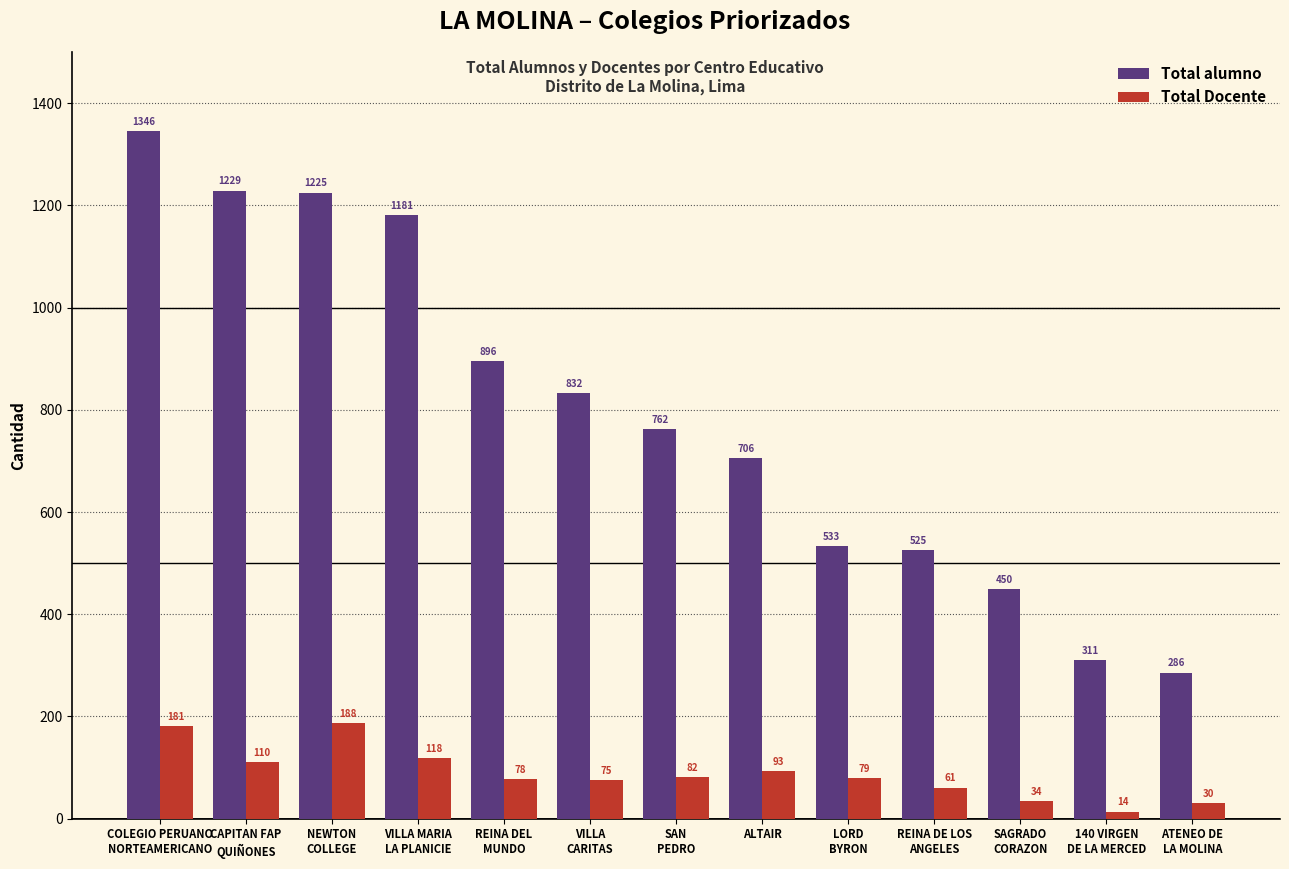

What is the sum of the Total Docente values at CAPITAN FAP
QUIÑONES and REINA DE LOS
ANGELES?

171